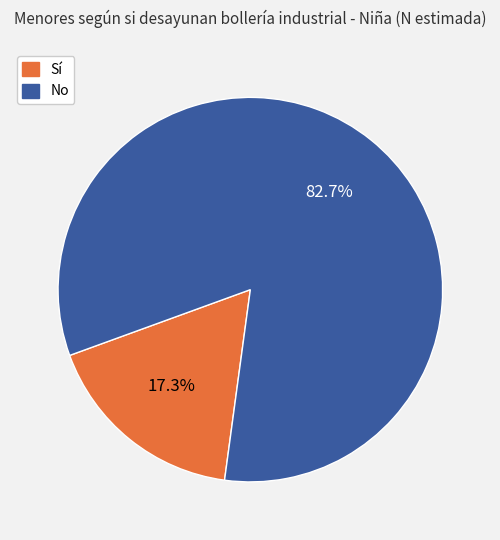

Rank the categories by value from highest to lowest.

No, Sí